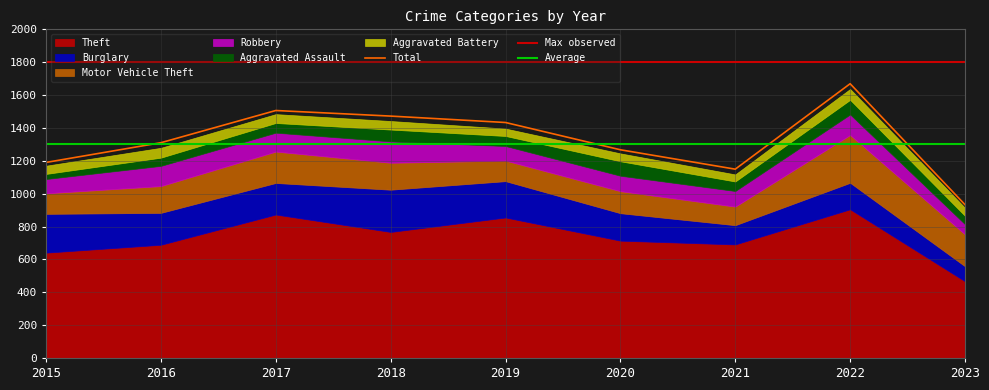

True or false: Aggravated Battery and Motor Vehicle Theft intersect in this chart.

False